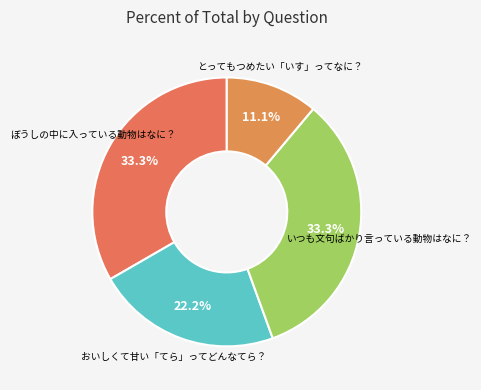

Count the number of slices in the pie.

4